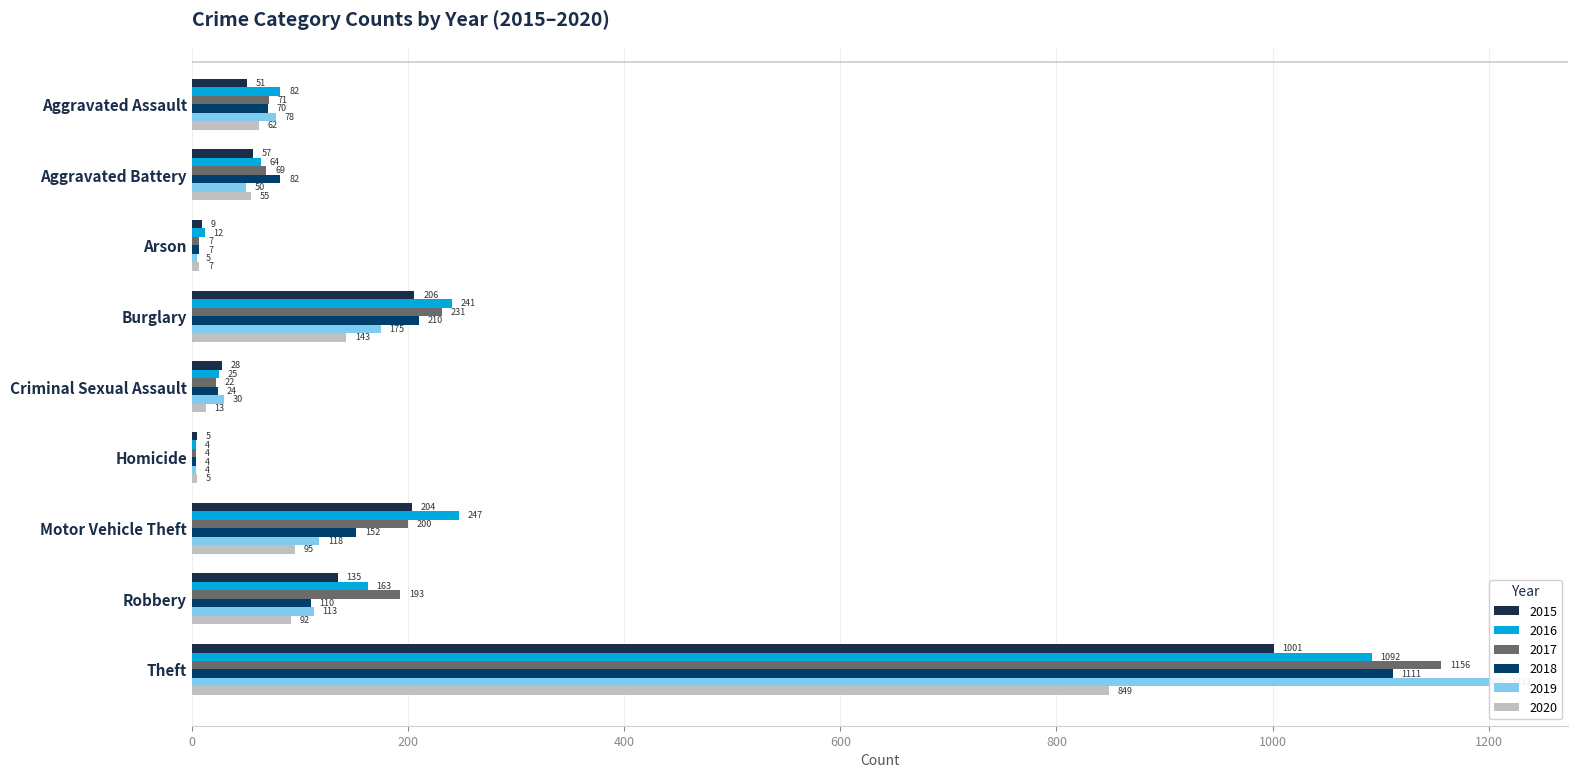

What is the sum of all 2017 values?

1953